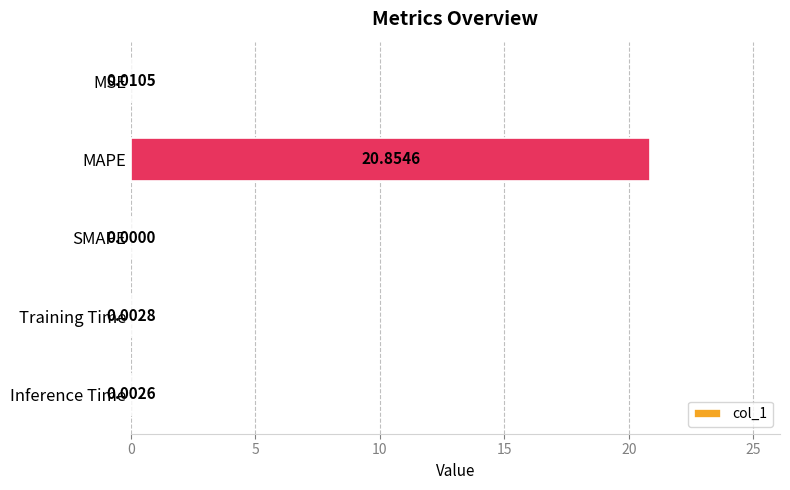

Count the number of values greater than 0.

4